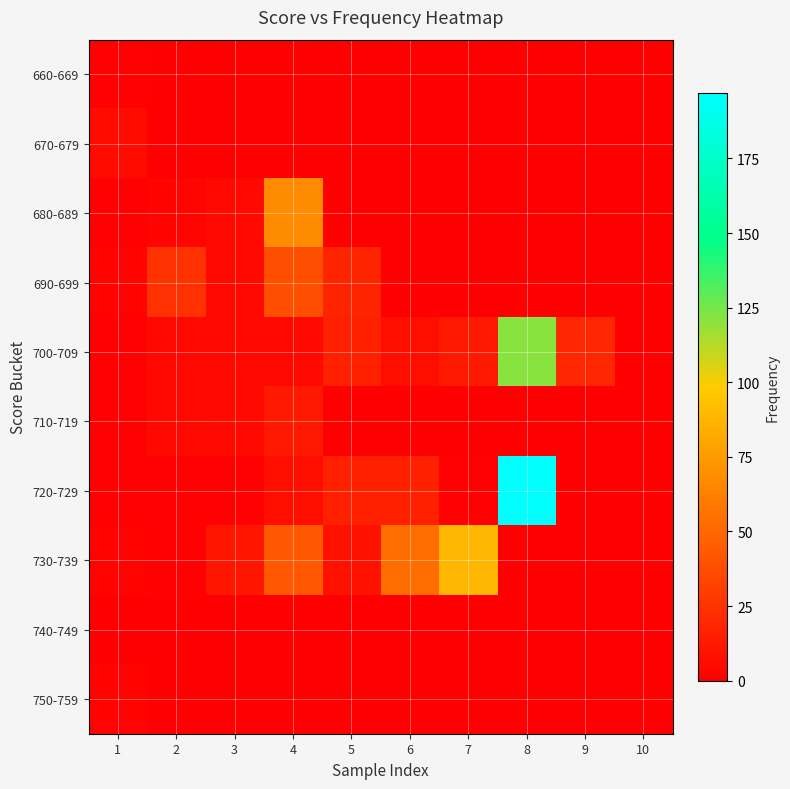

Between 4 and 6, which series saw the biggest shift?

680-689